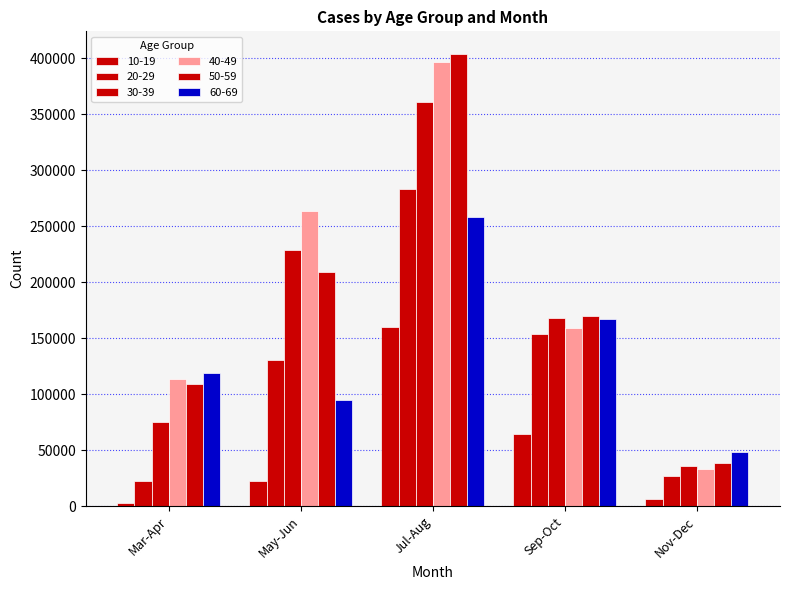

Reading right to left, what are all the values shown in this chart?

10-19: Nov-Dec=6464	Sep-Oct=64201	Jul-Aug=160465	May-Jun=22990	Mar-Apr=3122
20-29: Nov-Dec=26716	Sep-Oct=153582	Jul-Aug=283273	May-Jun=130898	Mar-Apr=22513
30-39: Nov-Dec=36297	Sep-Oct=168085	Jul-Aug=360713	May-Jun=229251	Mar-Apr=75143
40-49: Nov-Dec=33544	Sep-Oct=159612	Jul-Aug=397172	May-Jun=263633	Mar-Apr=113974
50-59: Nov-Dec=38545	Sep-Oct=169621	Jul-Aug=403991	May-Jun=209166	Mar-Apr=109205
60-69: Nov-Dec=48816	Sep-Oct=166889	Jul-Aug=258056	May-Jun=94997	Mar-Apr=118642